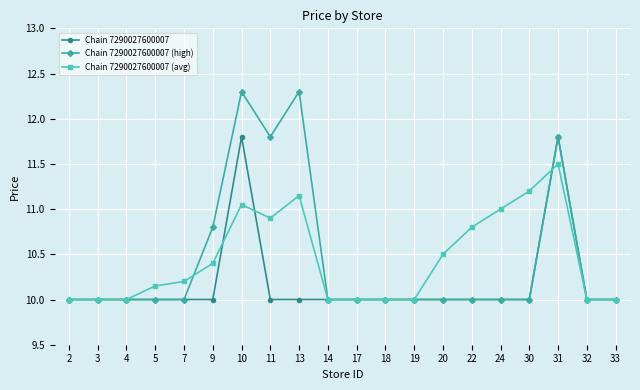

Rank the series by their maximum value, from lowest to highest.

Chain 7290027600007 (avg), Chain 7290027600007, Chain 7290027600007 (high)